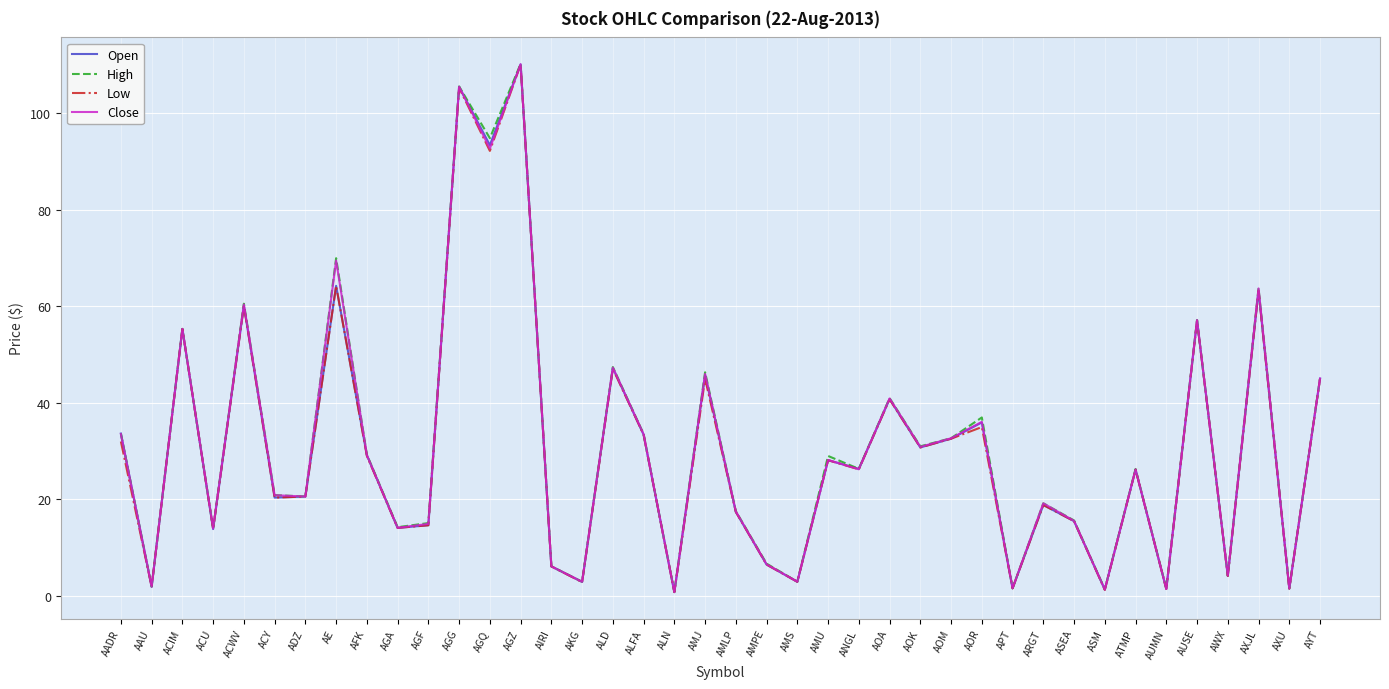

True or false: Close has more than 1 points higher than both neighbors.

True